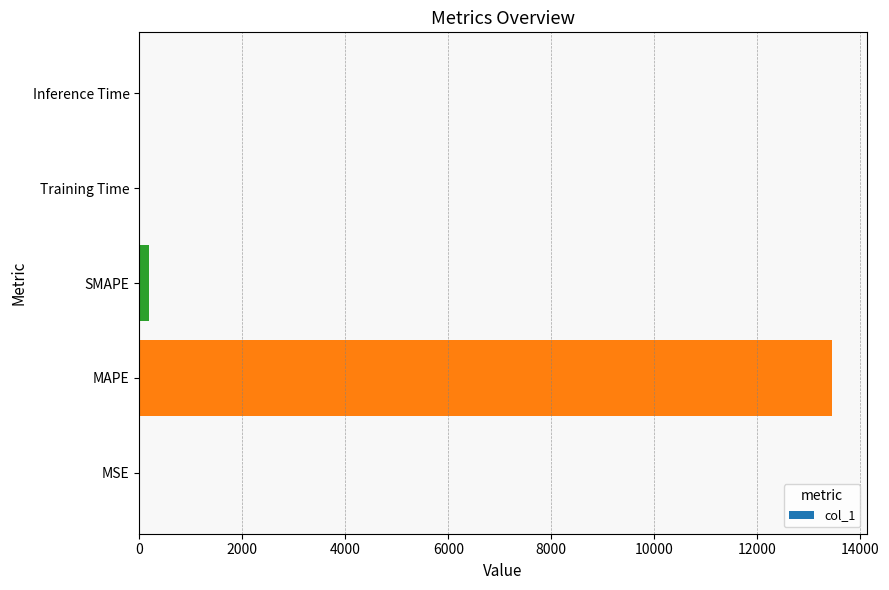

What is the maximum value shown in the chart?

13446.4